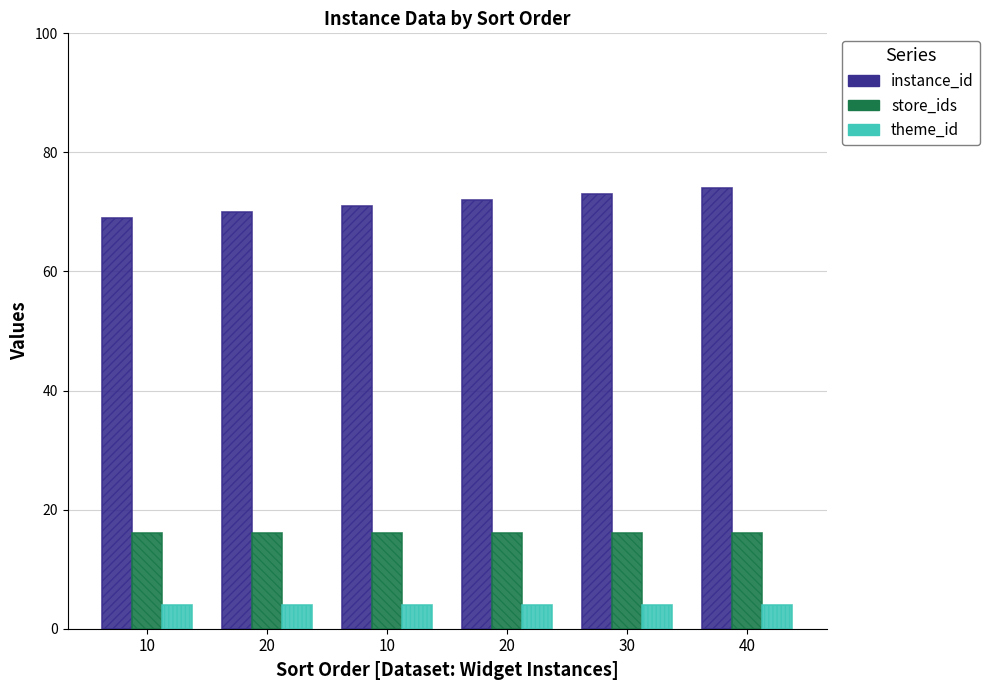

What are all the series names shown in the legend?

instance_id, store_ids, theme_id